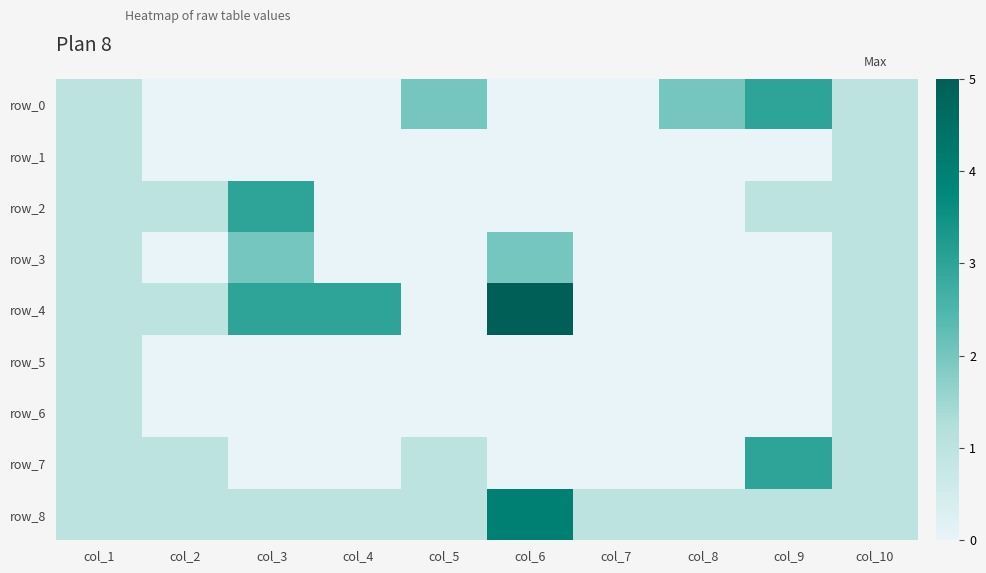

Reading left to right, transcribe all the data shown in this chart.

row_0: 1	0	0	0	2	0	0	2	3	1
row_1: 1	0	0	0	0	0	0	0	0	1
row_2: 1	1	3	0	0	0	0	0	1	1
row_3: 1	0	2	0	0	2	0	0	0	1
row_4: 1	1	3	3	0	5	0	0	0	1
row_5: 1	0	0	0	0	0	0	0	0	1
row_6: 1	0	0	0	0	0	0	0	0	1
row_7: 1	1	0	0	1	0	0	0	3	1
row_8: 1	1	1	1	1	4	1	1	1	1